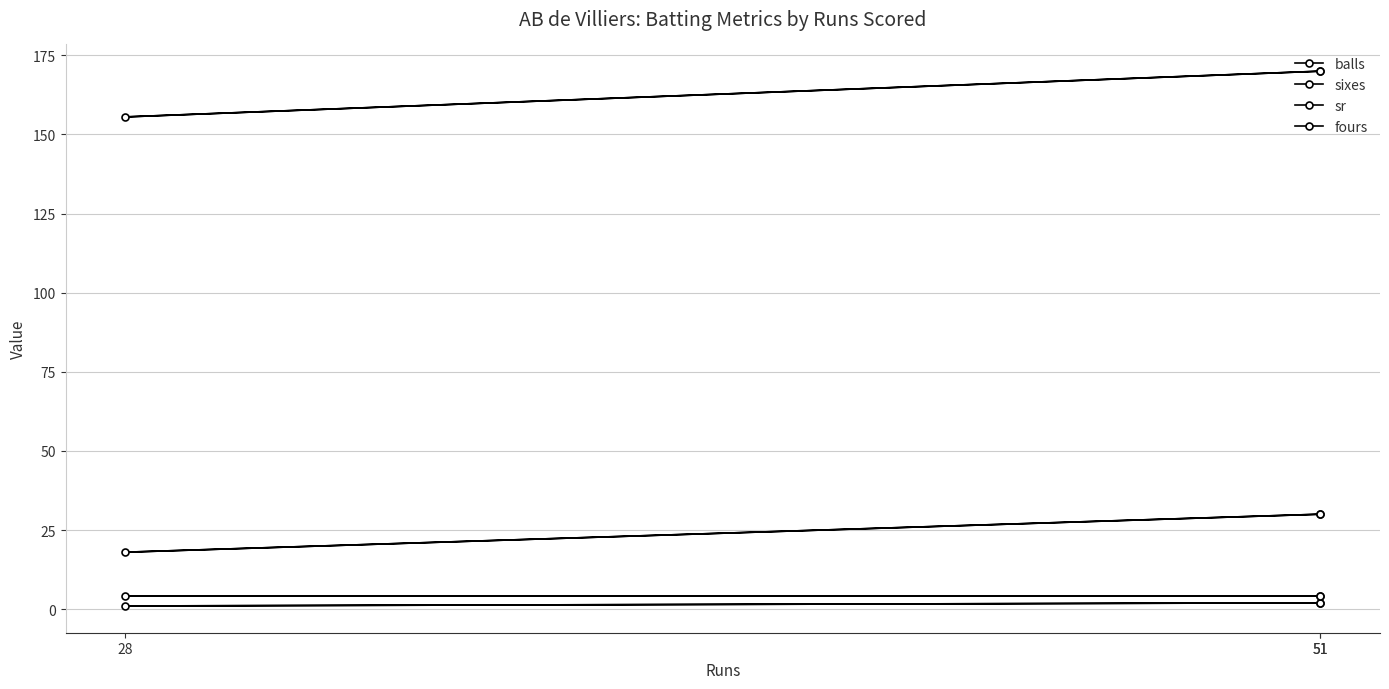

What is the difference between the maximum and minimum values in the balls series?

12.0